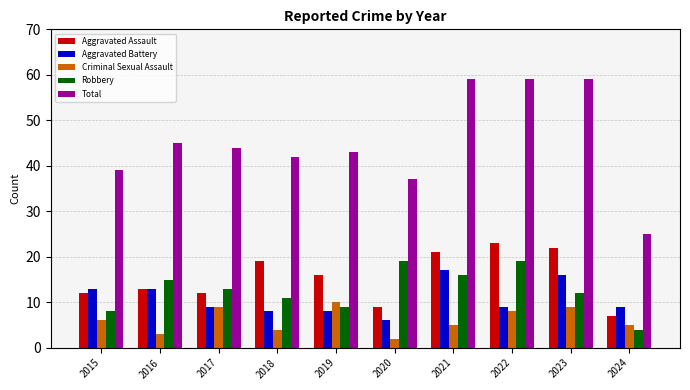

Which series has the largest total across all categories?

Total